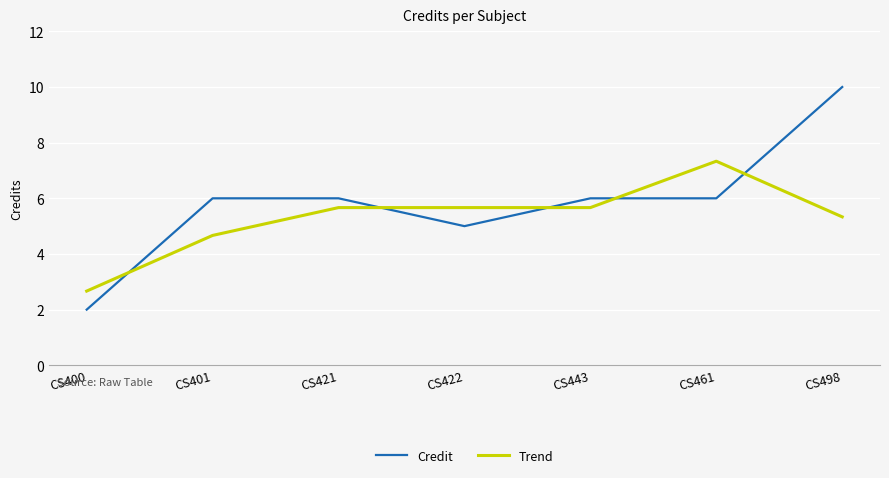

What is the sum of all Trend values?

37.0